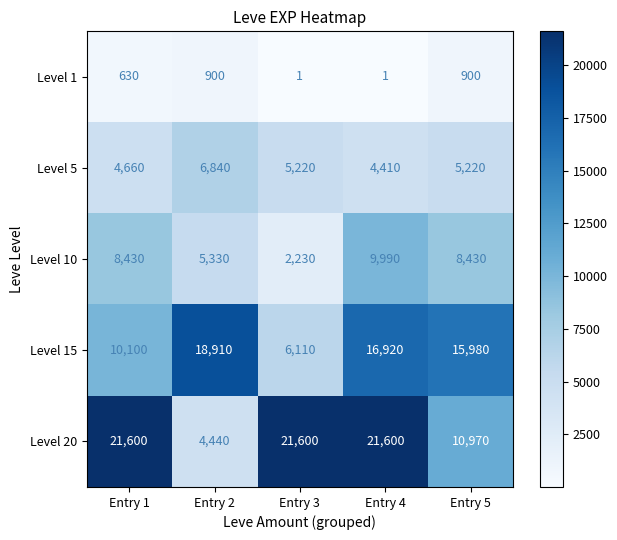

Reading left to right, what are all the values shown in this chart?

Level 1: Entry 1=630	Entry 2=900	Entry 3=1	Entry 4=1	Entry 5=900
Level 5: Entry 1=4660	Entry 2=6840	Entry 3=5220	Entry 4=4410	Entry 5=5220
Level 10: Entry 1=8430	Entry 2=5330	Entry 3=2230	Entry 4=9990	Entry 5=8430
Level 15: Entry 1=10100	Entry 2=18910	Entry 3=6110	Entry 4=16920	Entry 5=15980
Level 20: Entry 1=21600	Entry 2=4440	Entry 3=21600	Entry 4=21600	Entry 5=10970